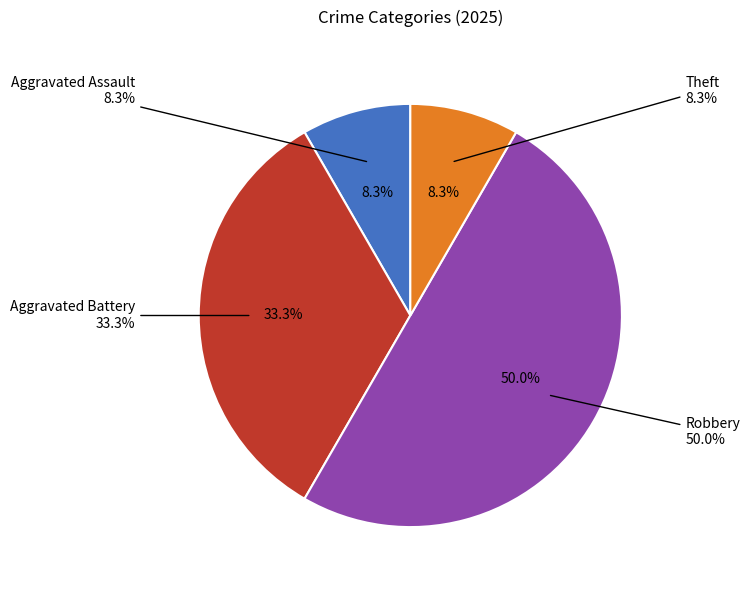

Which category has the biggest portion of the pie?

Robbery